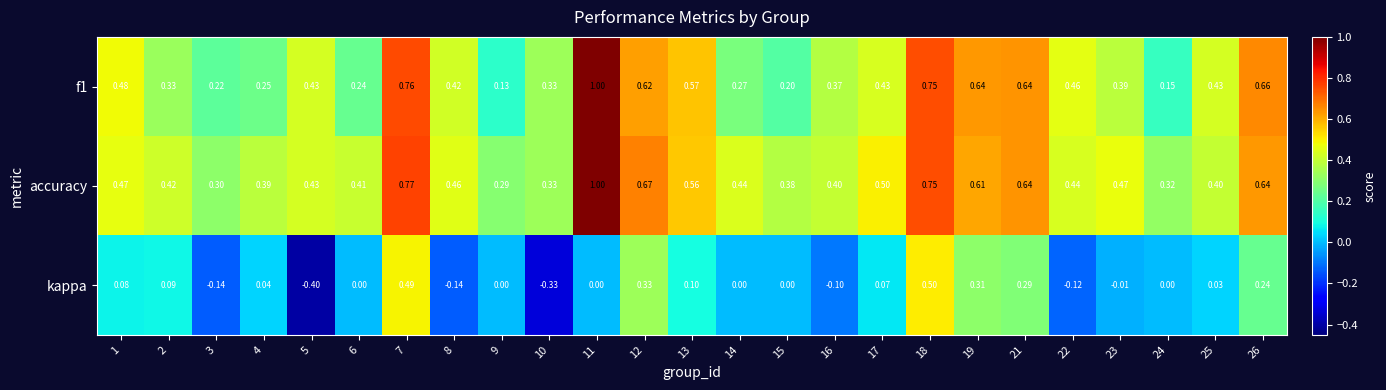

Which series has the largest range (max minus min)?

kappa